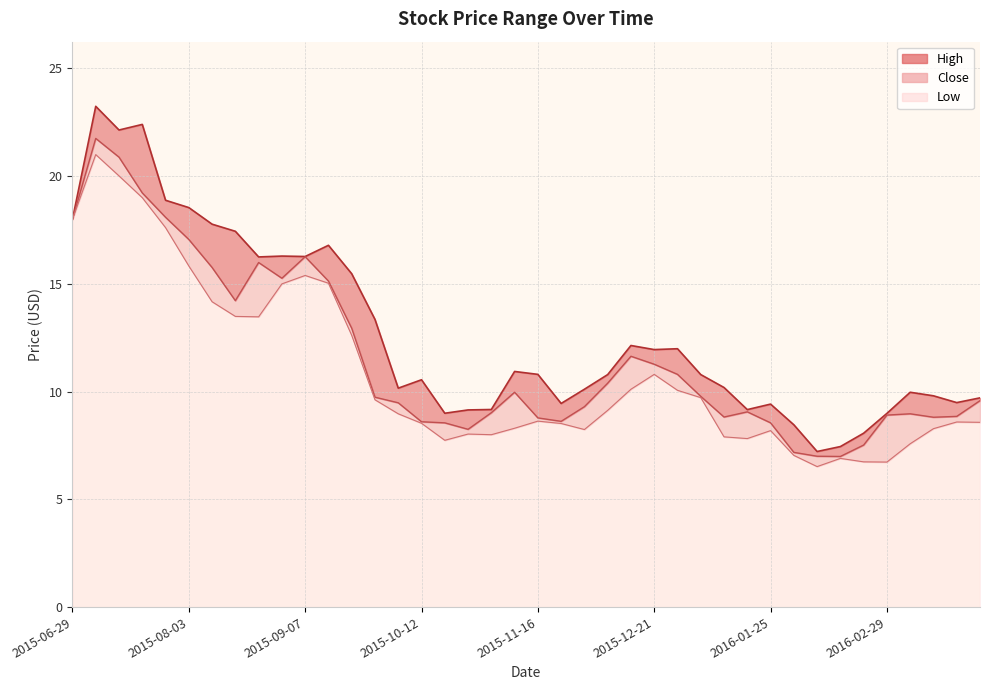

Does the chart display data point markers on the line(s)?

No